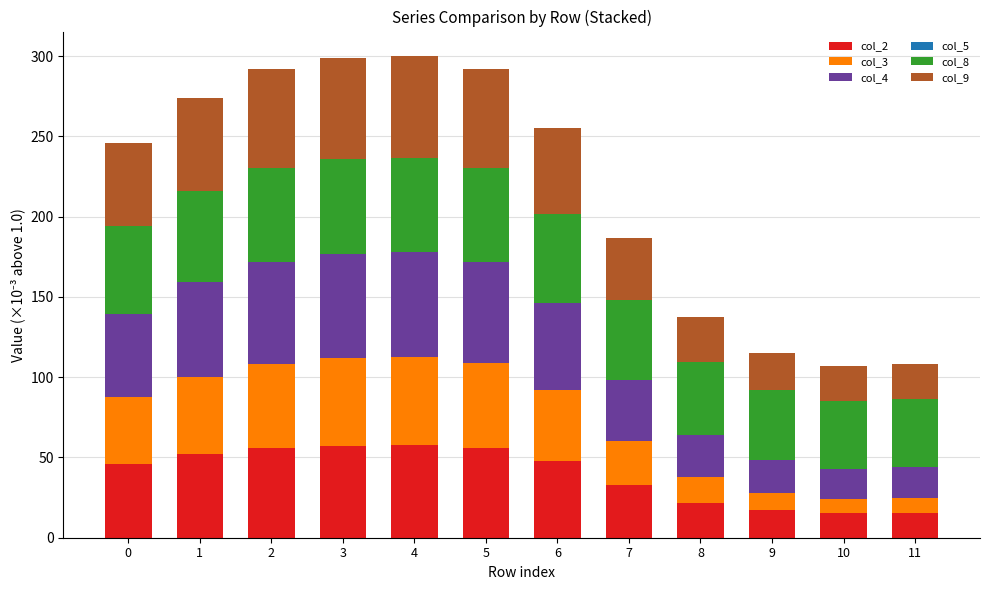

What is the sum of the col_2 values at 2 and 3?

113.2